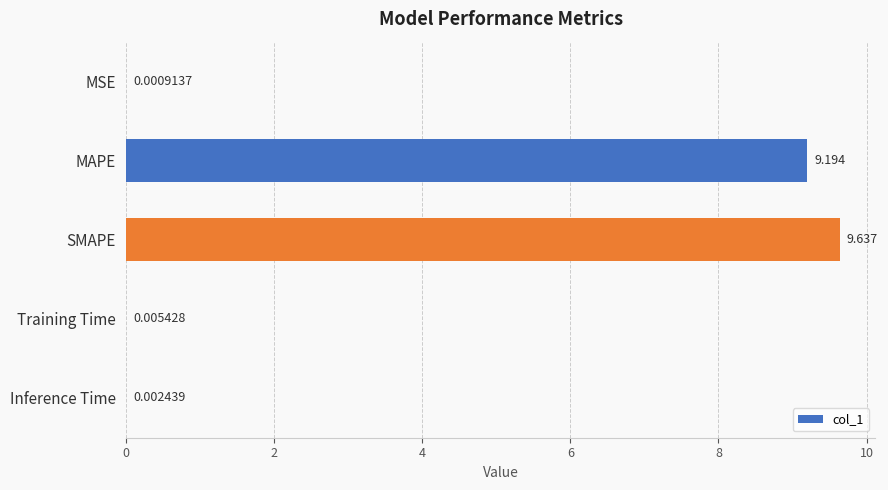

Between SMAPE and MSE, which is larger?

SMAPE